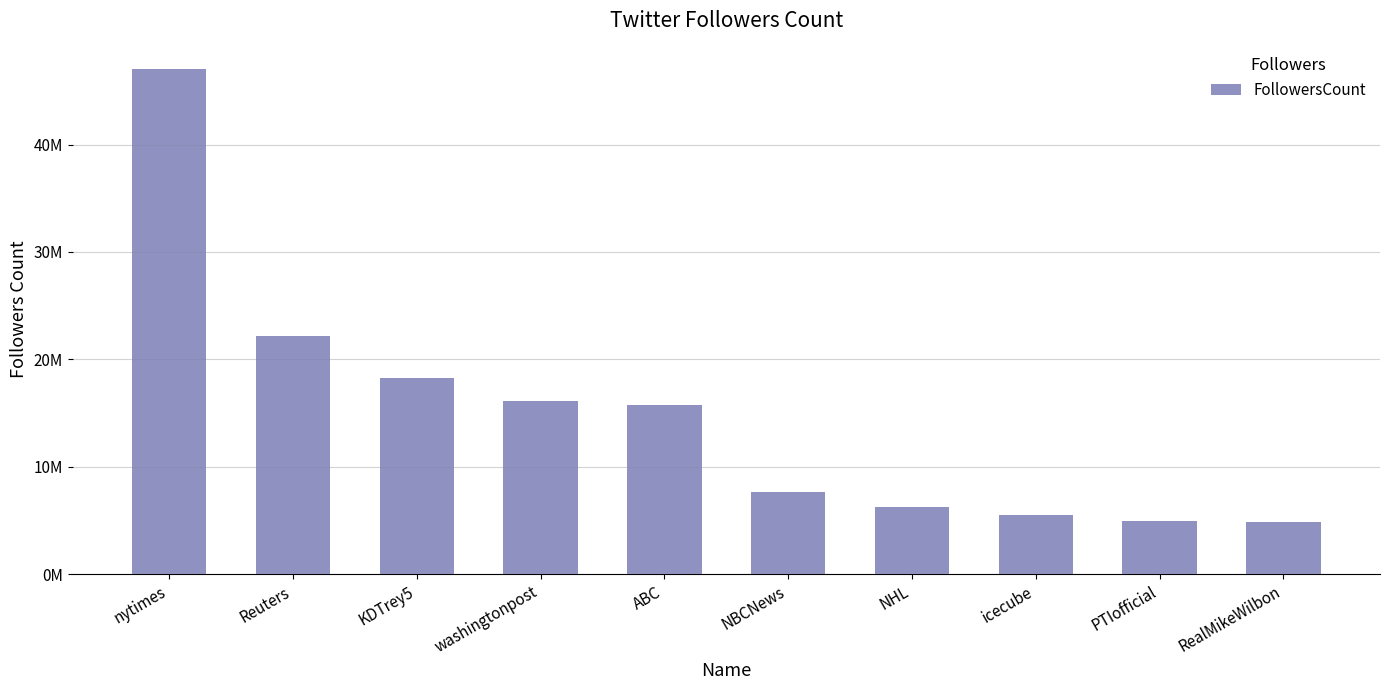

Reading left to right, what are all the values shown in this chart?

47036949	22172279	18241702	16149721	15796278	7702601	6260970	5488396	4972288	4914363